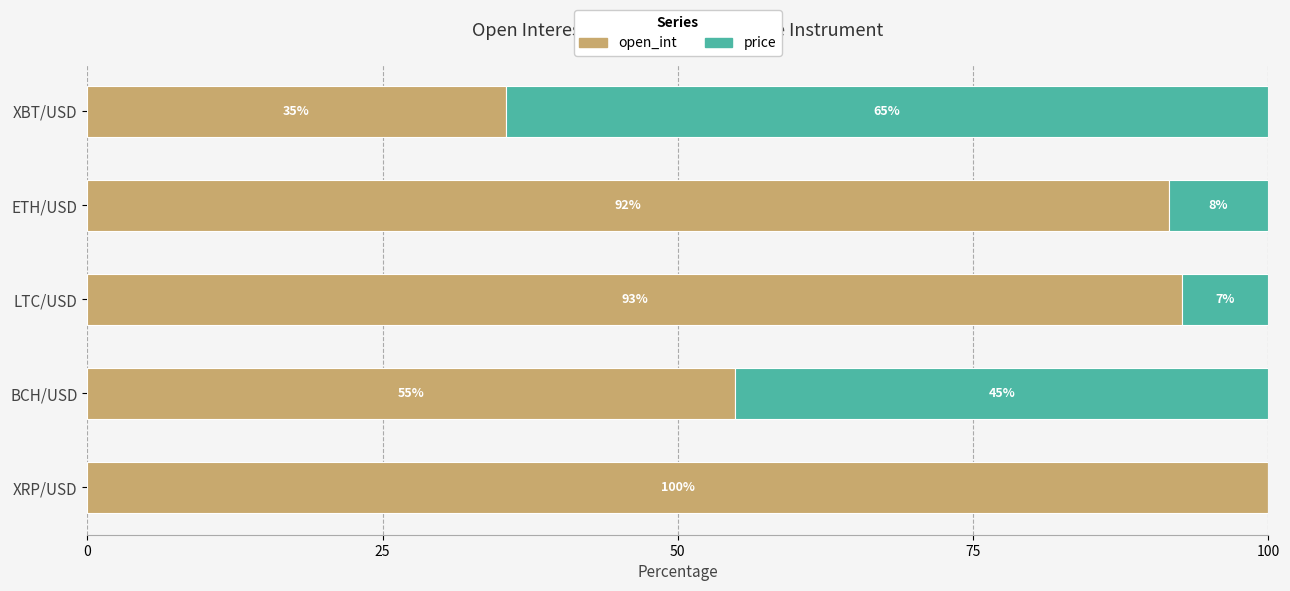

True or false: open_int has a value of 91.5 at ETH/USD.

True